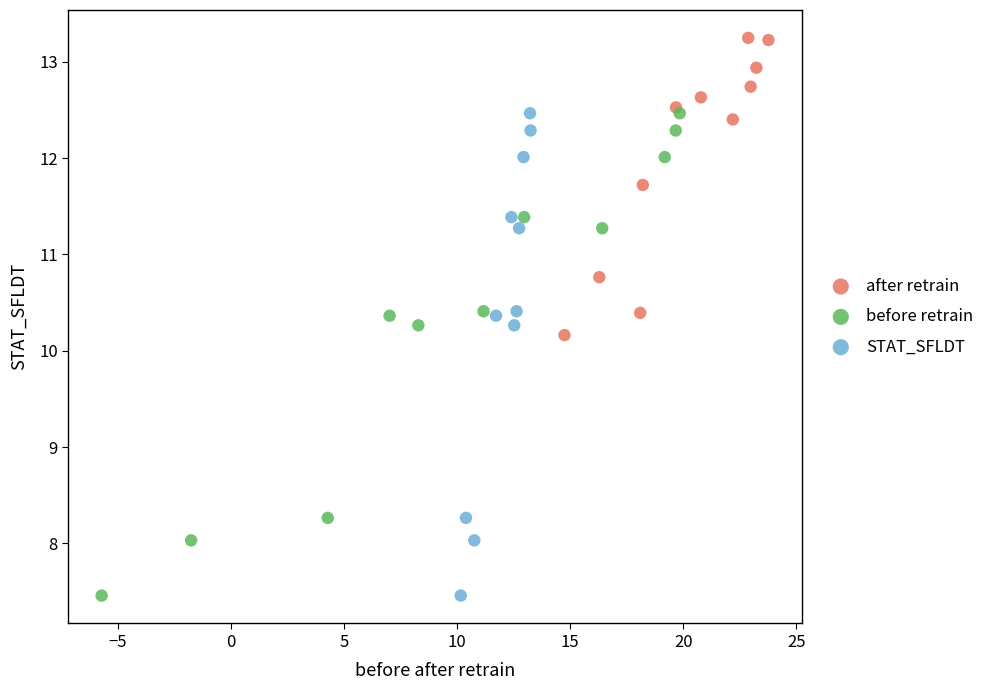

Which series contains the highest Y value?

after retrain